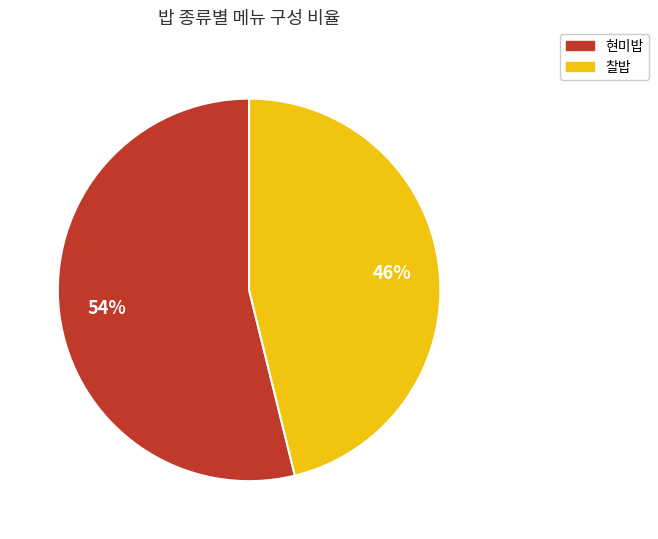

Approximately how many times larger is the value at 현미밥 compared to 찰밥?

1.2